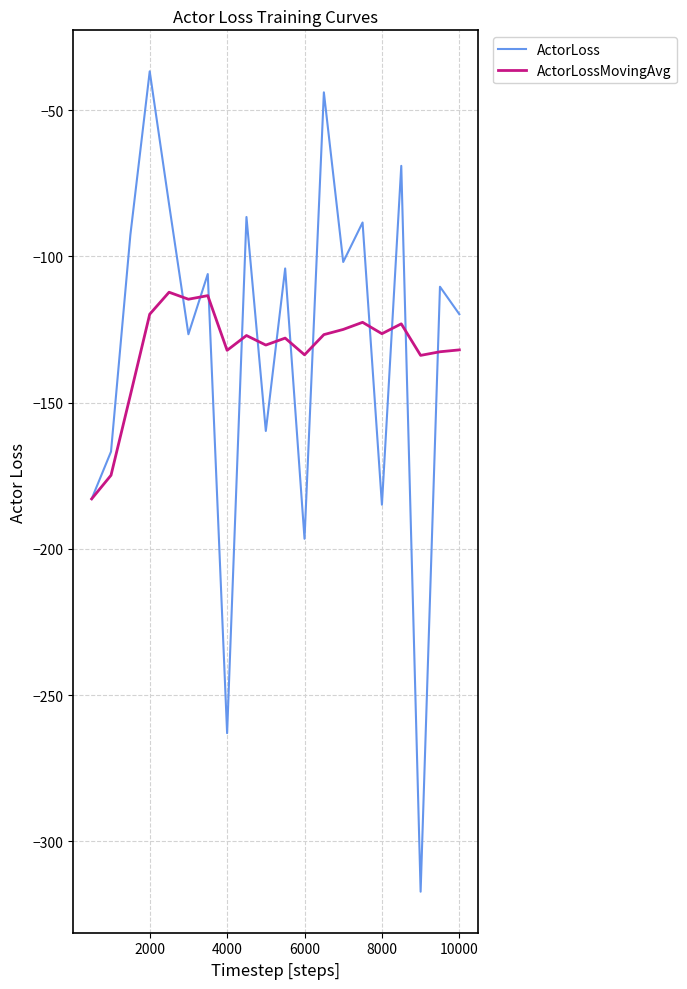

Which series has the widest spread of values?

ActorLoss